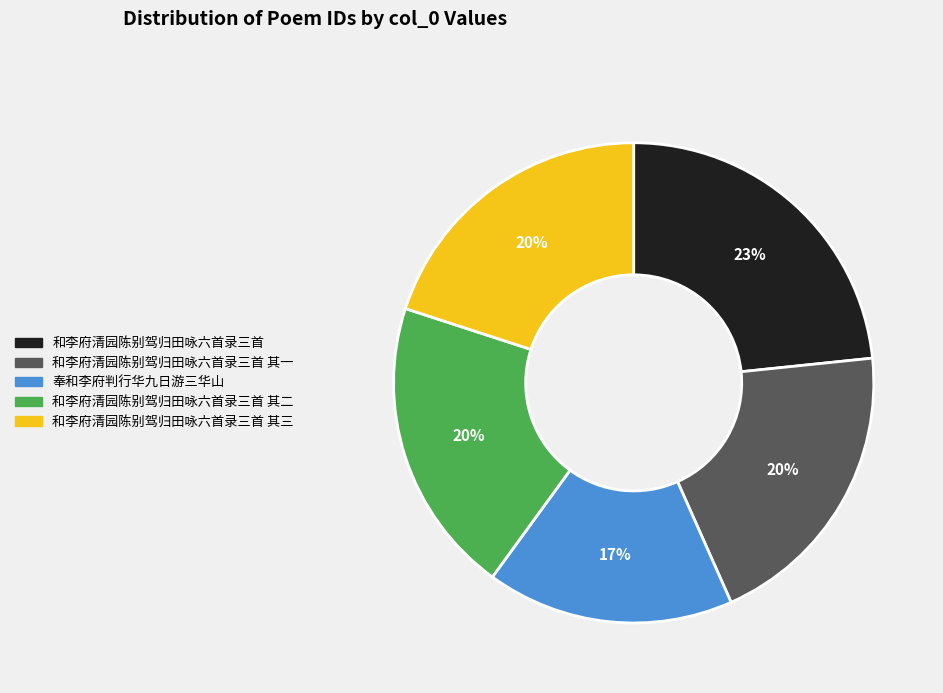

To the nearest percent, what is the average slice percentage?

20%